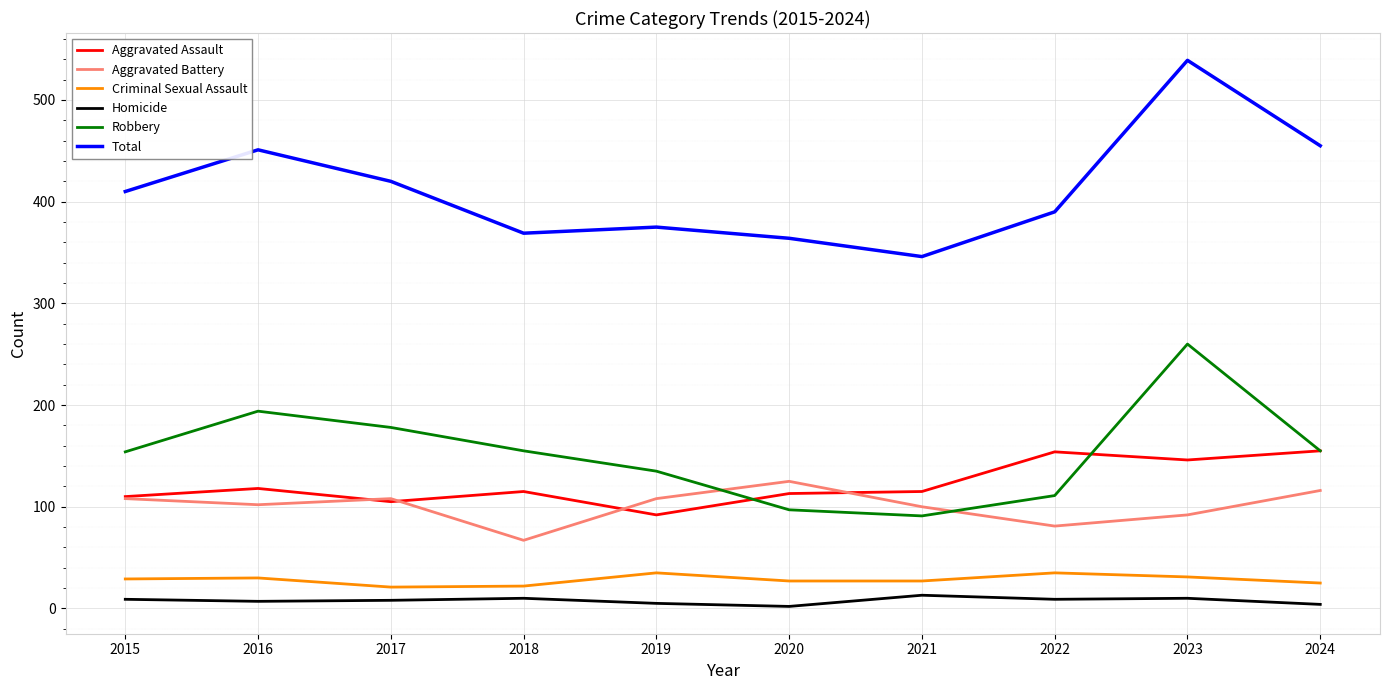

The Homicide series shows 8 at 2017. True or false?

True